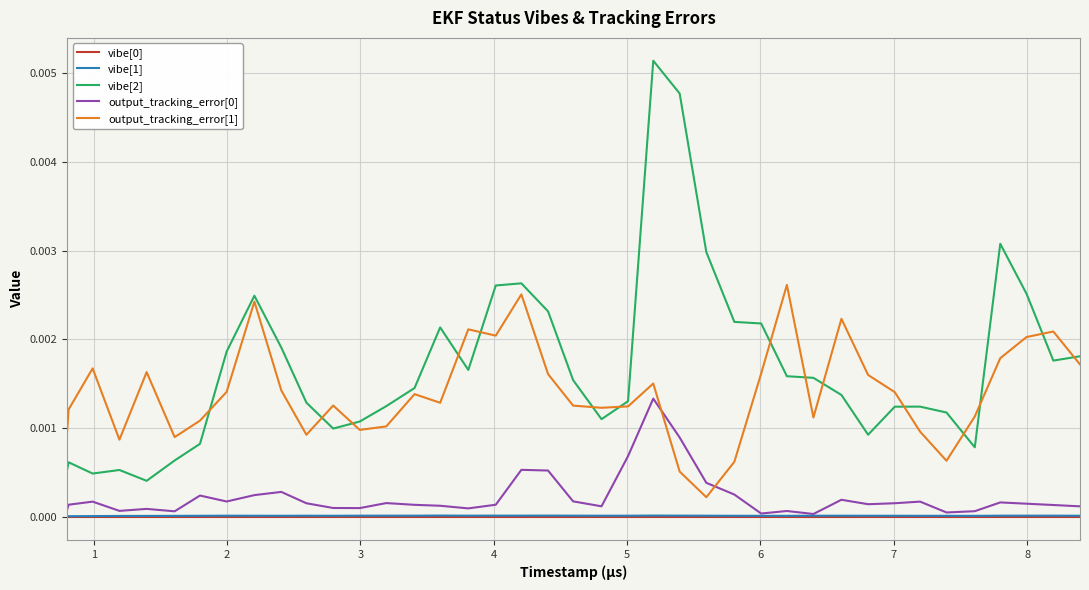

Which series has the largest total across all categories?

vibe[2]